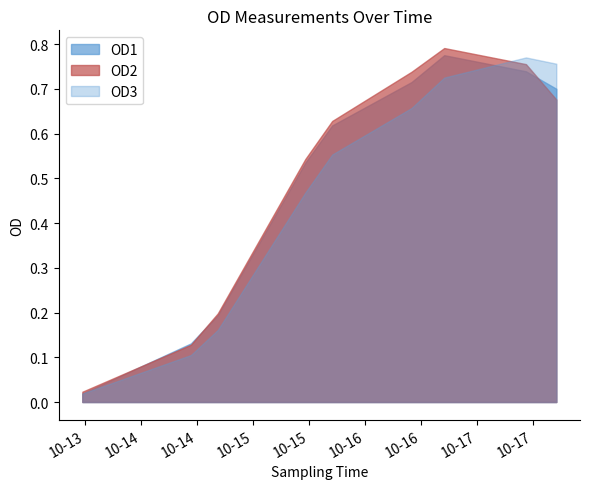

At which category does OD2 reach its first local peak?

2014-10-16 17:00:00